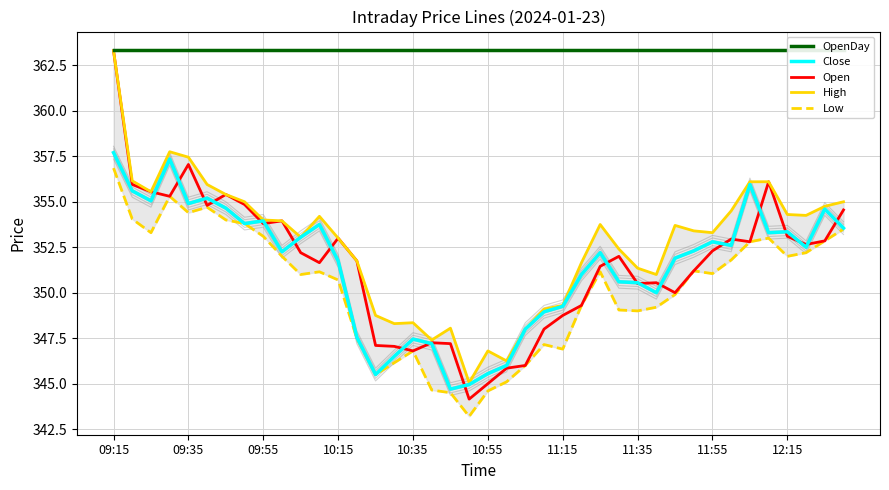

Is it true that Open equals 363.3 at 09:15?

True